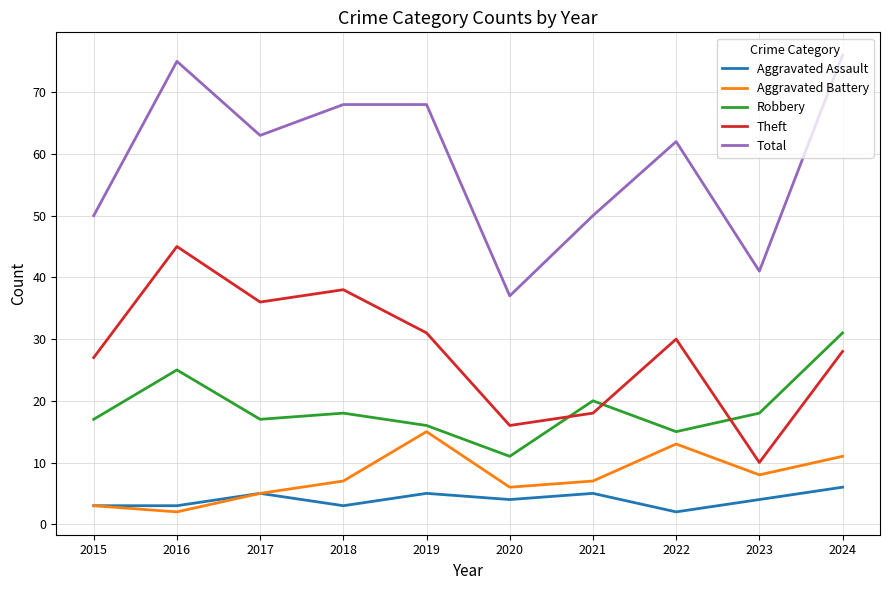

Reading left to right, transcribe all the data shown in this chart.

Aggravated Assault: 2015=3	2016=3	2017=5	2018=3	2019=5	2020=4	2021=5	2022=2	2023=4	2024=6
Aggravated Battery: 2015=3	2016=2	2017=5	2018=7	2019=15	2020=6	2021=7	2022=13	2023=8	2024=11
Robbery: 2015=17	2016=25	2017=17	2018=18	2019=16	2020=11	2021=20	2022=15	2023=18	2024=31
Theft: 2015=27	2016=45	2017=36	2018=38	2019=31	2020=16	2021=18	2022=30	2023=10	2024=28
Total: 2015=50	2016=75	2017=63	2018=68	2019=68	2020=37	2021=50	2022=62	2023=41	2024=76